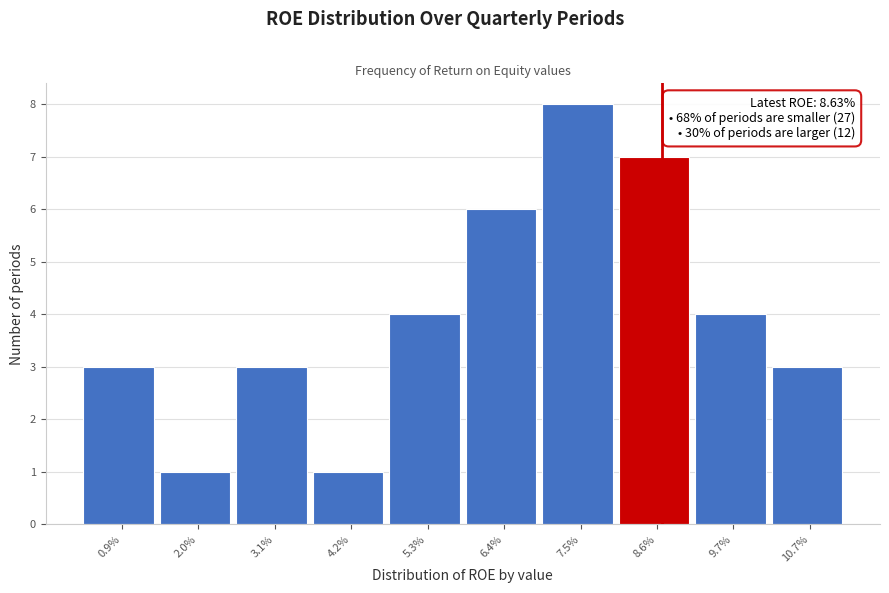

Reading left to right, extract all data points from this chart.

3	1	3	1	4	6	8	7	4	3